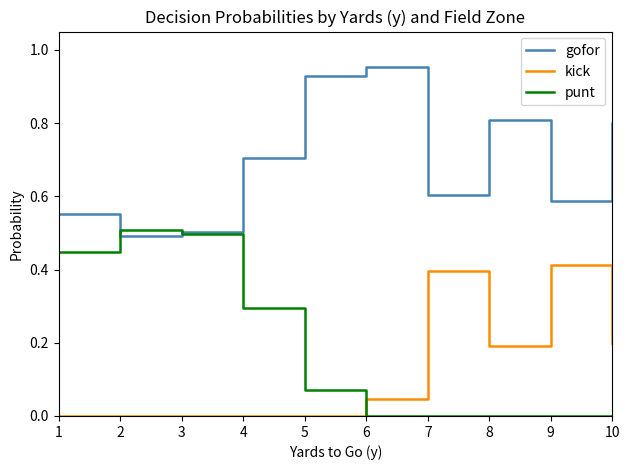

The value of punt at 9 is 0.0. True or false?

True